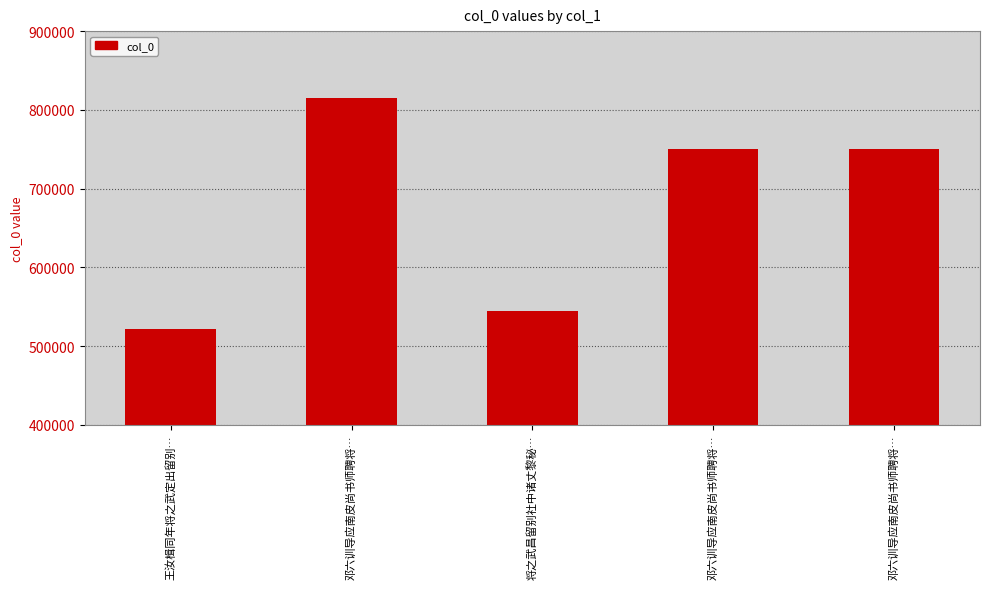

Rank the categories by value from lowest to highest.

王汝楫同年将之武定出留别…, 将之武昌留别社中诸丈黎秘…, 邓六训导应南皮尚书师聘将…, 邓六训导应南皮尚书师聘将…, 邓六训导应南皮尚书师聘将…